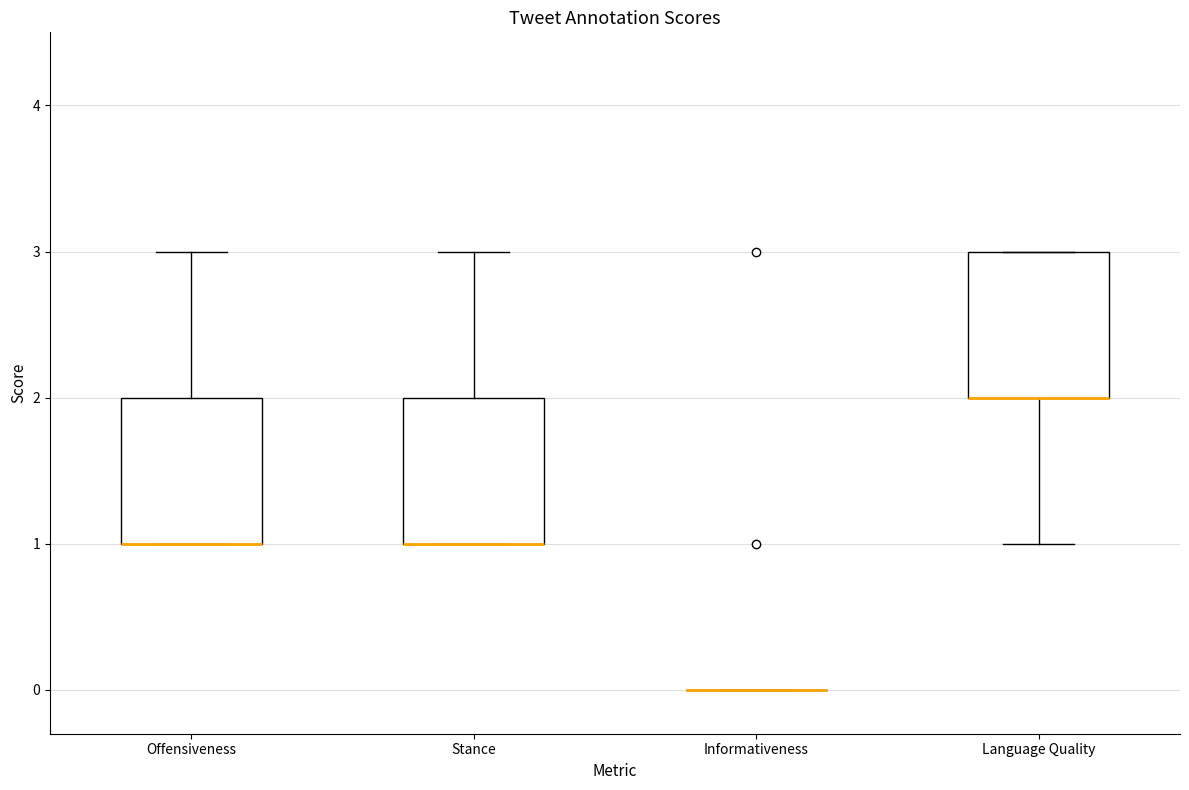

Reading left to right, transcribe this box plot: for each box, give where its median line is, the range the box spans, and where its two whiskers end, as read against the y-axis. The values are not printed on the chart, so give them approximately, as read against the axis.

Offensiveness: median 1 (drawn on the box's lower edge), box 1 to 2, whiskers 1 to 3
Stance: median 1 (drawn on the box's lower edge), box 1 to 2, whiskers 1 to 3
Informativeness: box collapsed to a line at 0, whiskers 0 to 0
Language Quality: median 2 (drawn on the box's lower edge), box 2 to 3, whiskers 1 to 3